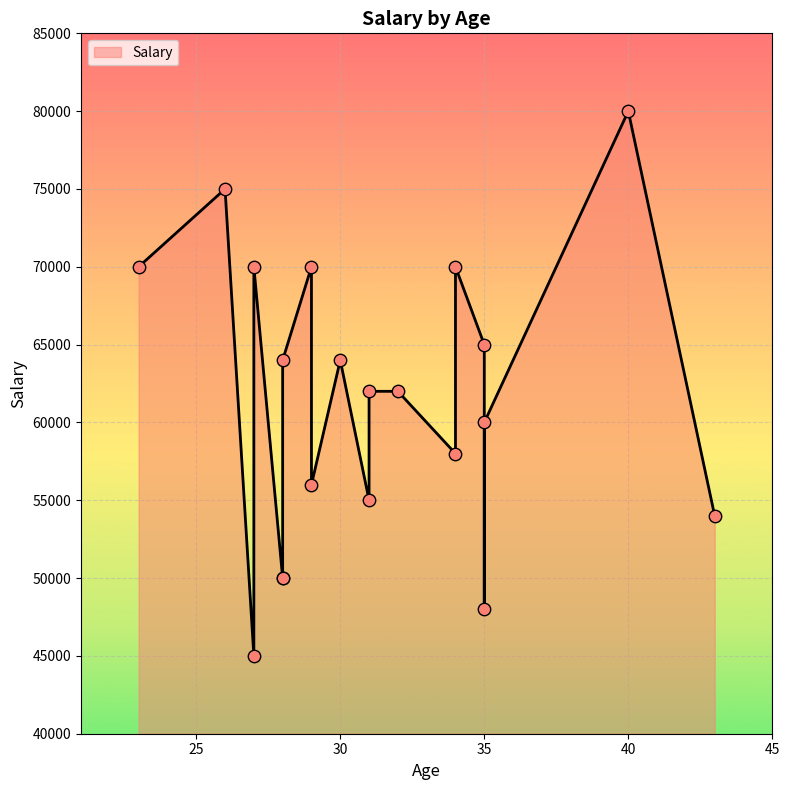

At which category is the sum across all series the highest?

40